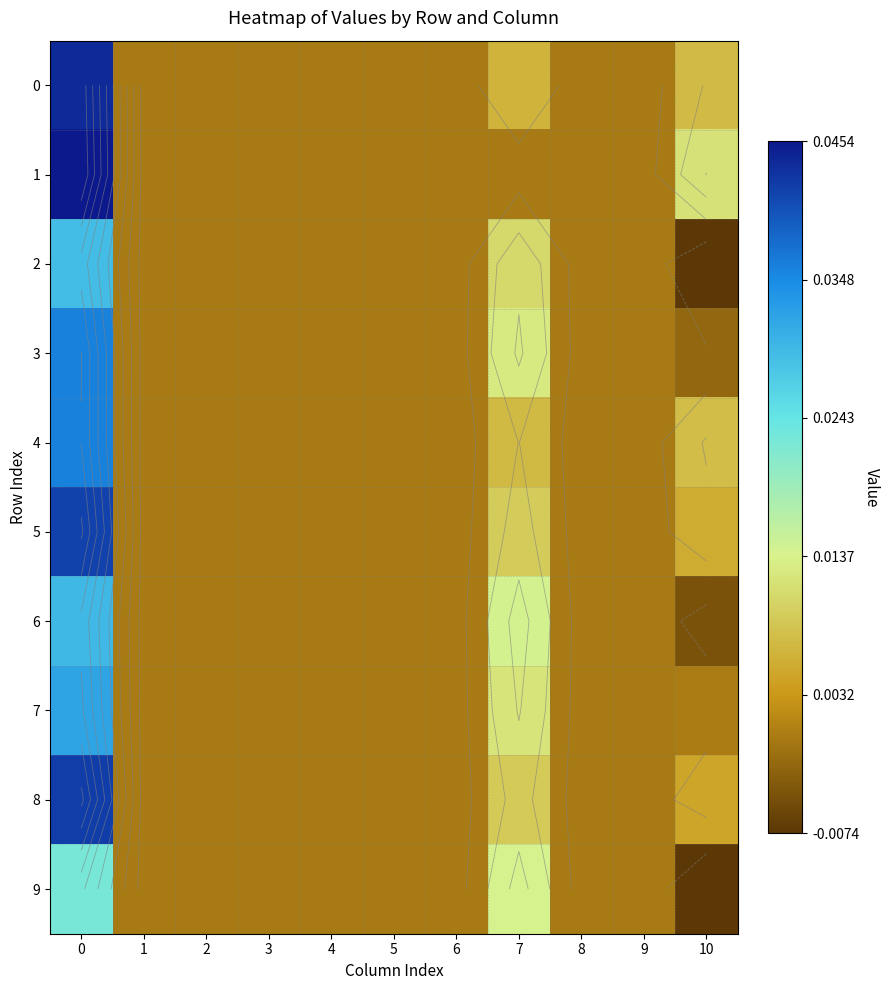

How many values in the 6 series exceed 0?

2